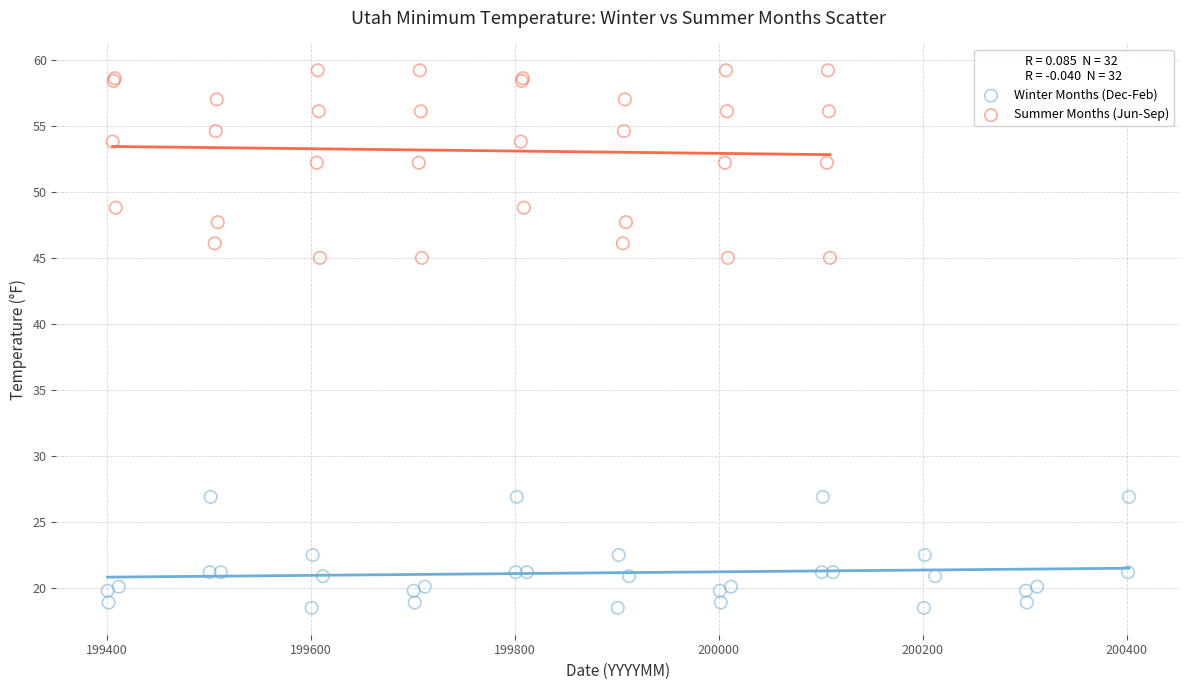

Which series has the largest Y range (max minus min)?

Summer Months (Jun-Sep)